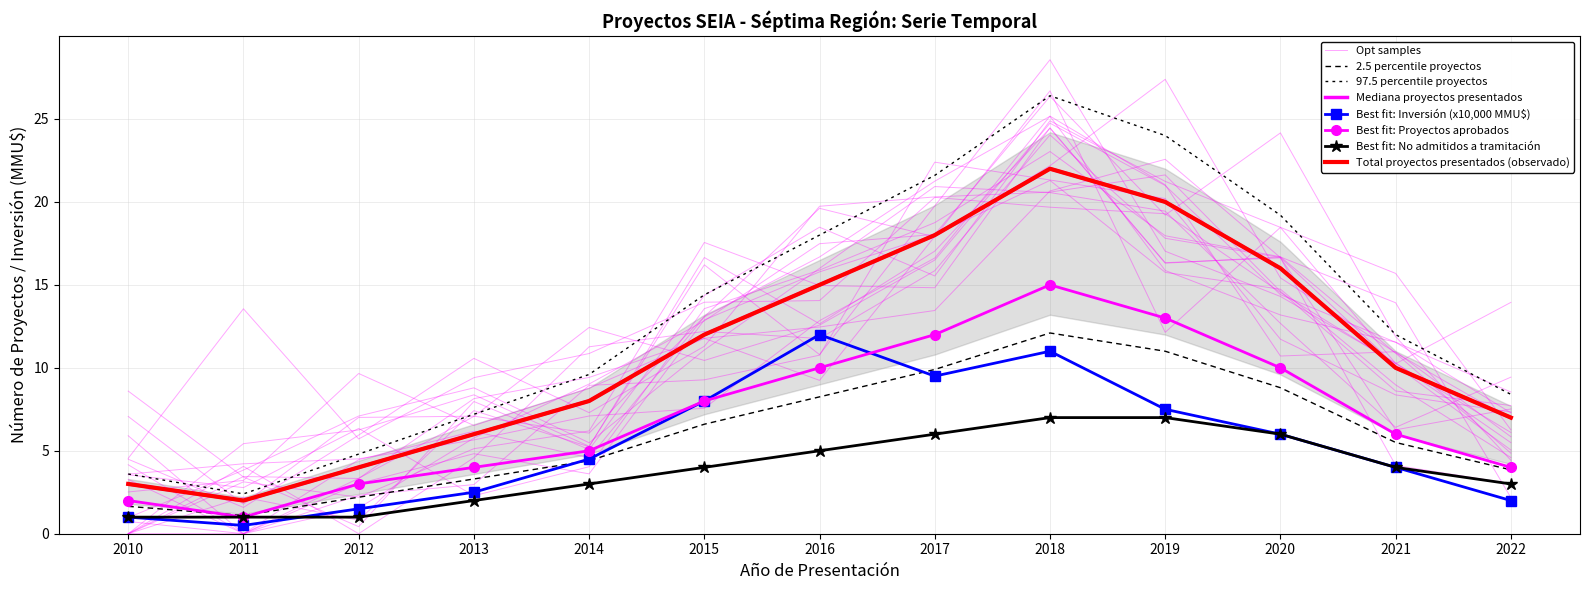

After their last crossing, which series has the higher values: Proyectos aprobados or Proyectos por año?

Proyectos aprobados